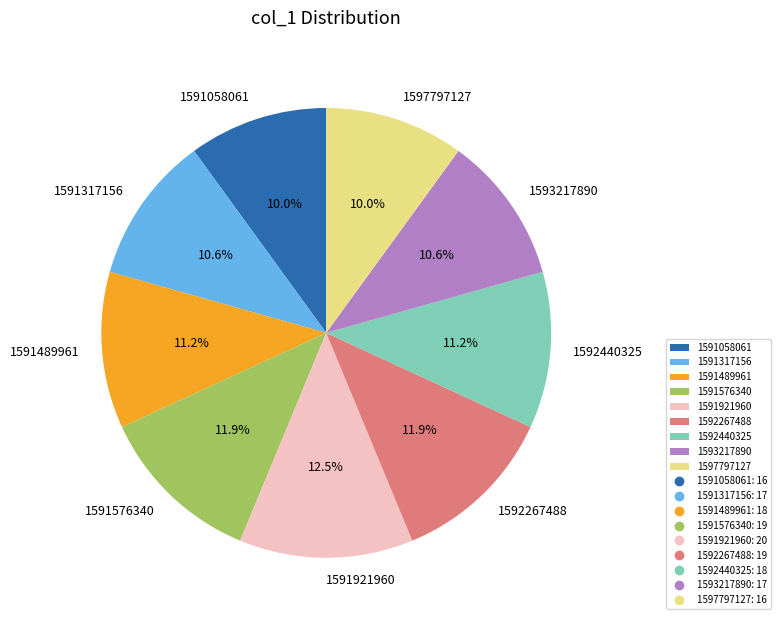

How many slices are in this pie chart?

9